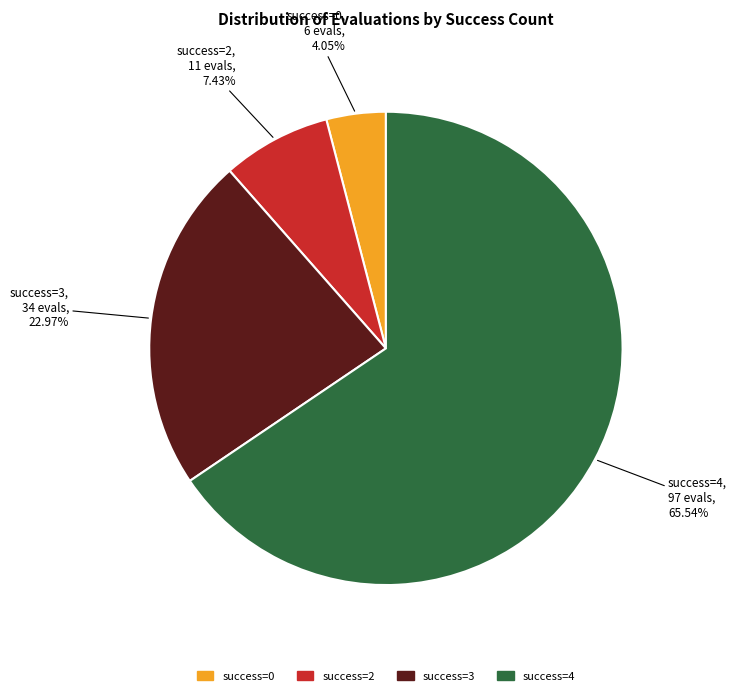

To the nearest percent, what is the difference between the largest and smallest slice percentages?

61%